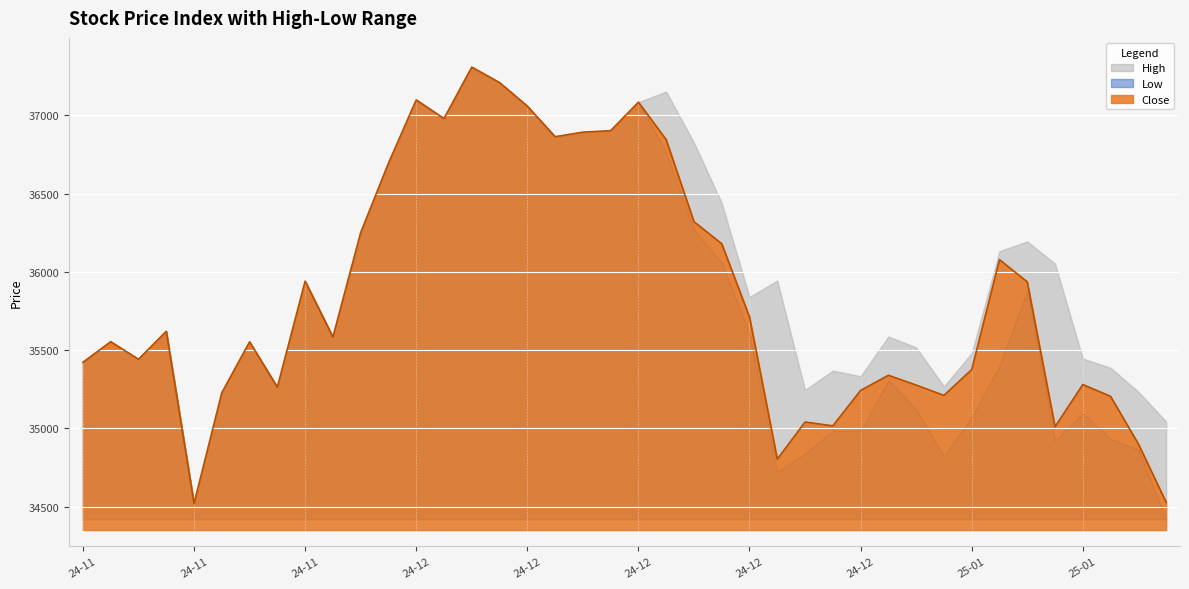

Reading left to right, transcribe all the data shown in this chart.

Close: 2024-11-13=35423.0	2024-11-14=35554.4	2024-11-18=35442.2	2024-11-19=35620.7	2024-11-21=34520.6	2024-11-22=35228.3	2024-11-25=35553.4	2024-11-26=35263.8	2024-11-27=35941.0	2024-11-28=35584.0	2024-11-29=36250.9	2024-12-02=36694.3	2024-12-03=37098.7	2024-12-04=36979.7	2024-12-05=37308.3	2024-12-06=37209.3	2024-12-09=37059.0	2024-12-10=36863.7	2024-12-11=36892.7	2024-12-12=36902.2	2024-12-13=37084.3	2024-12-16=36844.8	2024-12-17=36320.9	2024-12-18=36179.9	2024-12-19=35712.5	2024-12-20=34804.2	2024-12-23=35041.3	2024-12-24=35016.8	2024-12-26=35243.3	2024-12-27=35340.0	2024-12-30=35277.3	2024-12-31=35211.6	2025-01-01=35376.3	2025-01-02=36078.3	2025-01-03=35936.7	2025-01-06=35010.9	2025-01-07=35280.9	2025-01-08=35205.2	2025-01-09=34901.8	2025-01-10=34529.3
High: 2024-11-13=35423.0	2024-11-14=35554.4	2024-11-18=35442.2	2024-11-19=35620.7	2024-11-21=34520.6	2024-11-22=35228.3	2024-11-25=35553.4	2024-11-26=35263.8	2024-11-27=35941.0	2024-11-28=35584.0	2024-11-29=36250.9	2024-12-02=36694.3	2024-12-03=37098.7	2024-12-04=36979.7	2024-12-05=37308.3	2024-12-06=37209.3	2024-12-09=37059.0	2024-12-10=36863.7	2024-12-11=36892.7	2024-12-12=36902.2	2024-12-13=37084.3	2024-12-16=37151.8	2024-12-17=36826.0	2024-12-18=36439.5	2024-12-19=35839.9	2024-12-20=35945.1	2024-12-23=35245.9	2024-12-24=35370.0	2024-12-26=35333.7	2024-12-27=35587.6	2024-12-30=35518.2	2024-12-31=35269.1	2025-01-01=35481.2	2025-01-02=36132.2	2025-01-03=36194.8	2025-01-06=36052.9	2025-01-07=35446.5	2025-01-08=35387.6	2025-01-09=35234.6	2025-01-10=35044.2
Low: 2024-11-13=35423.0	2024-11-14=35554.4	2024-11-18=35442.2	2024-11-19=35620.7	2024-11-21=34520.6	2024-11-22=35228.3	2024-11-25=35553.4	2024-11-26=35263.8	2024-11-27=35941.0	2024-11-28=35584.0	2024-11-29=36250.9	2024-12-02=36694.3	2024-12-03=37098.7	2024-12-04=36979.7	2024-12-05=37308.3	2024-12-06=37209.3	2024-12-09=37059.0	2024-12-10=36863.7	2024-12-11=36892.7	2024-12-12=36902.2	2024-12-13=37084.3	2024-12-16=36761.1	2024-12-17=36269.1	2024-12-18=36058.0	2024-12-19=35604.5	2024-12-20=34721.0	2024-12-23=34839.9	2024-12-24=34983.3	2024-12-26=34984.8	2024-12-27=35307.6	2024-12-30=35123.2	2024-12-31=34821.8	2025-01-01=35073.6	2025-01-02=35400.3	2025-01-03=35877.1	2025-01-06=34919.8	2025-01-07=35097.1	2025-01-08=34934.2	2025-01-09=34864.7	2025-01-10=34419.9